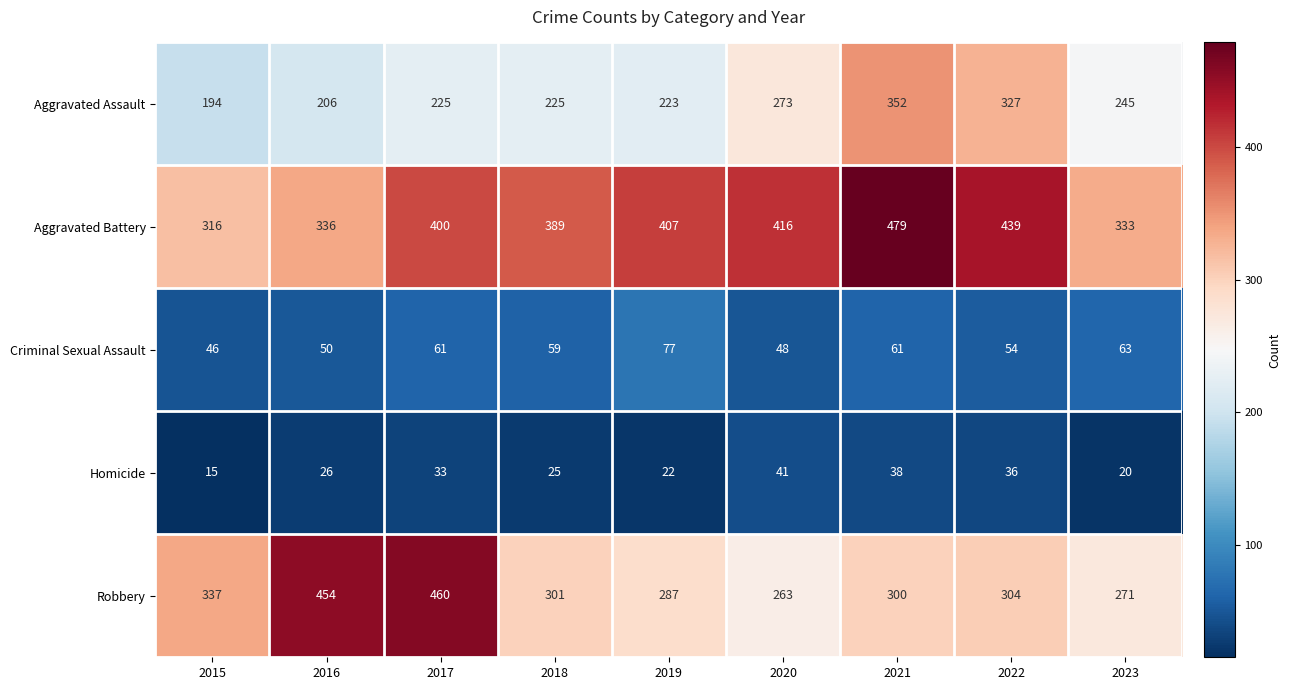

True or false: Aggravated Battery has a value of 333 at 2023.

True